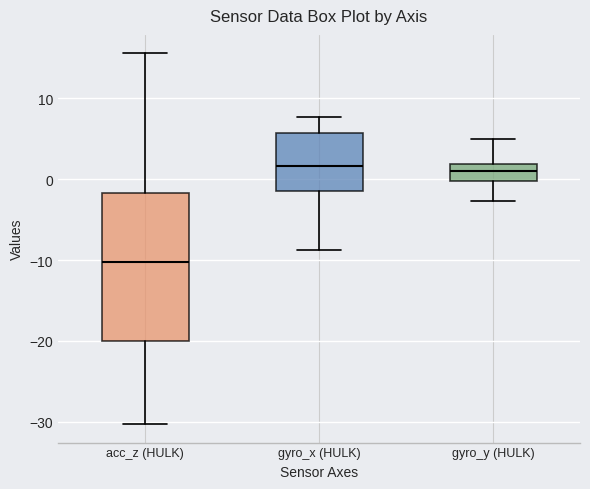

Reading left to right, transcribe this box plot: for each box, give where its median line is, the range the box spans, and where its two whiskers end, as read against the y-axis. The values are not printed on the chart, so give them approximately, as read against the axis.

acc_z (HULK): median -10, box -20 to -2, whiskers -30 to 16
gyro_x (HULK): median 2, box -1 to 6, whiskers -9 to 8
gyro_y (HULK): median 1, box 0 to 2, whiskers -3 to 5